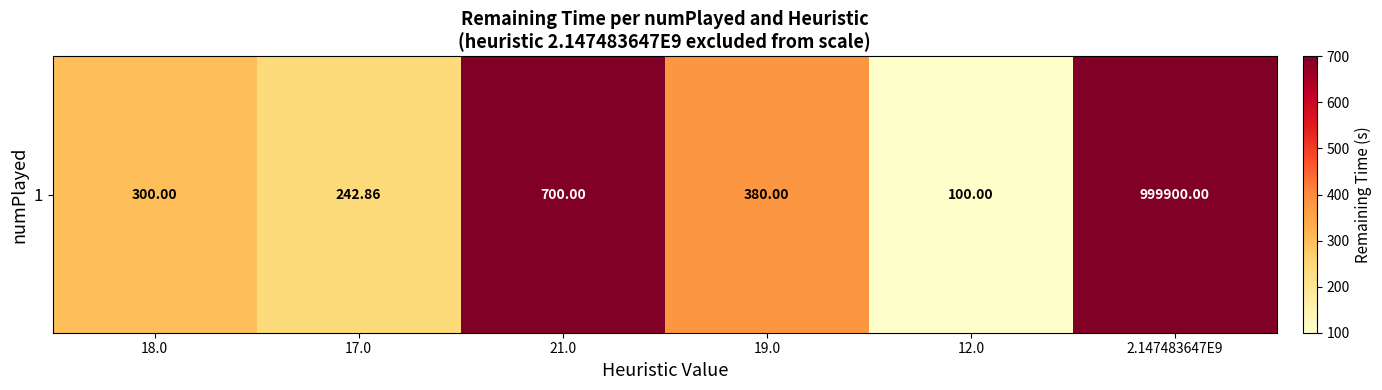

True or false: the data shows 300.0 at 18.0.

True